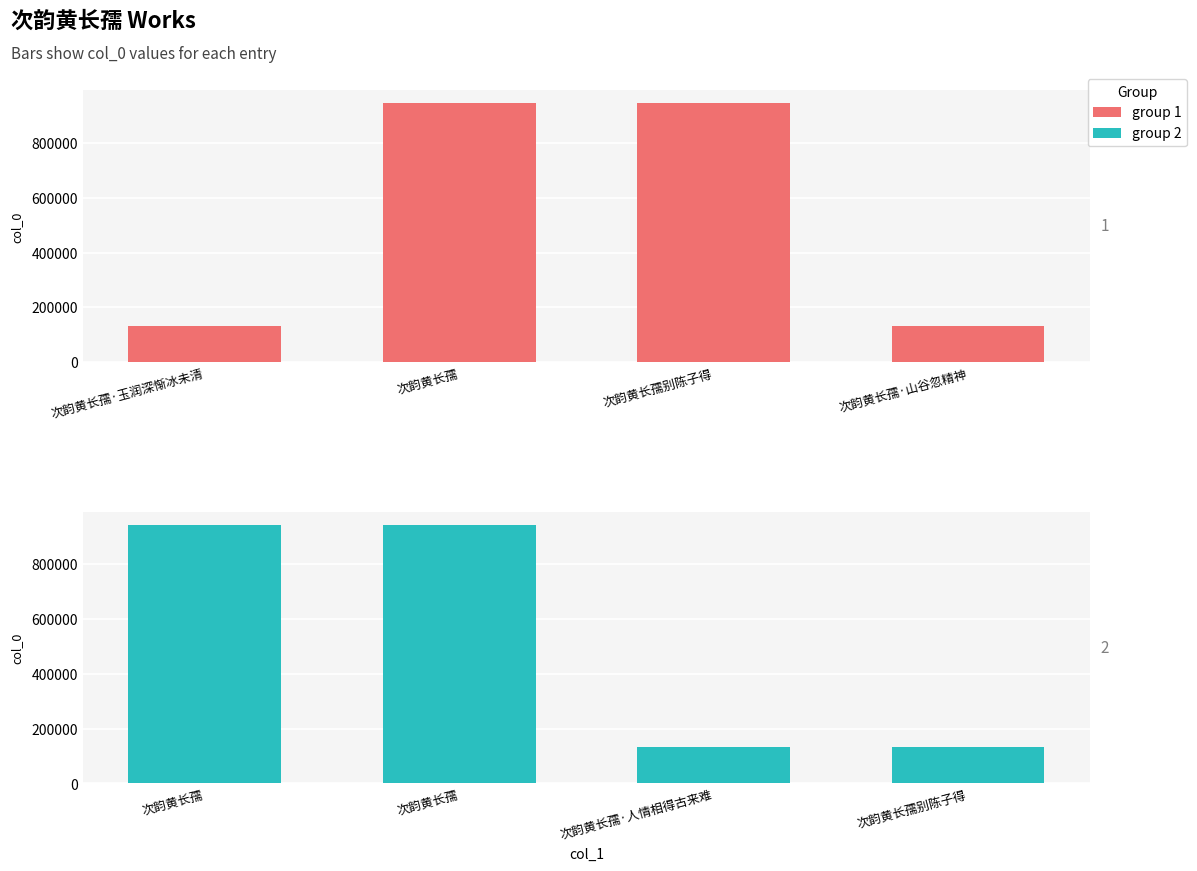

How many distinct data groups are displayed?

2